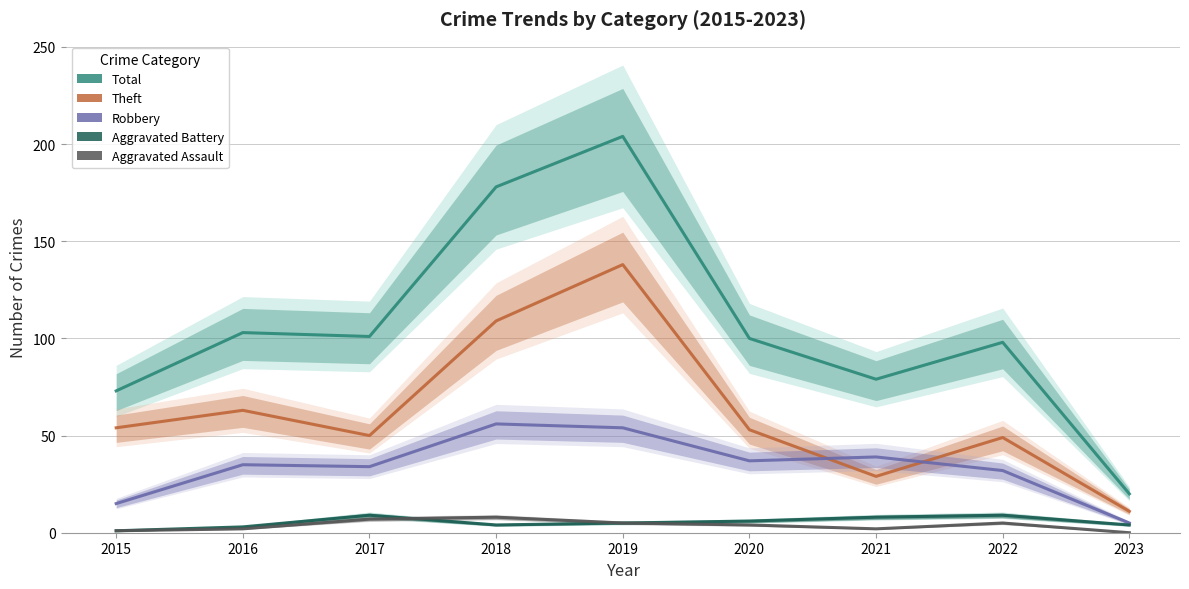

At which label is Total closest to 112?

2016